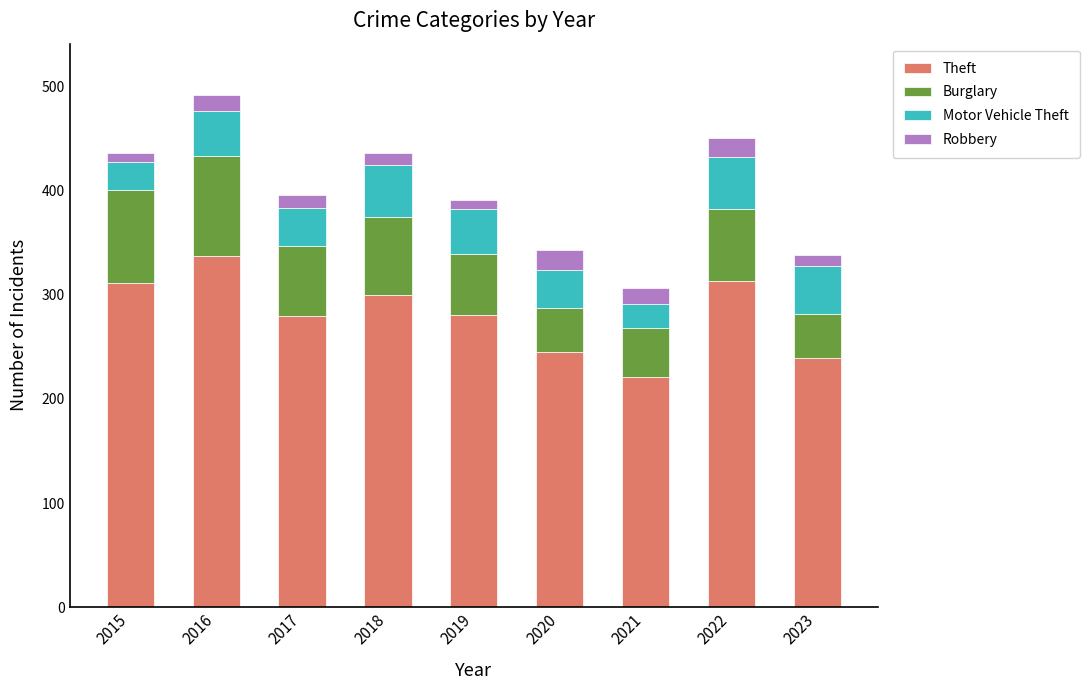

What is the difference between the maximum and minimum values in the Theft series?

116